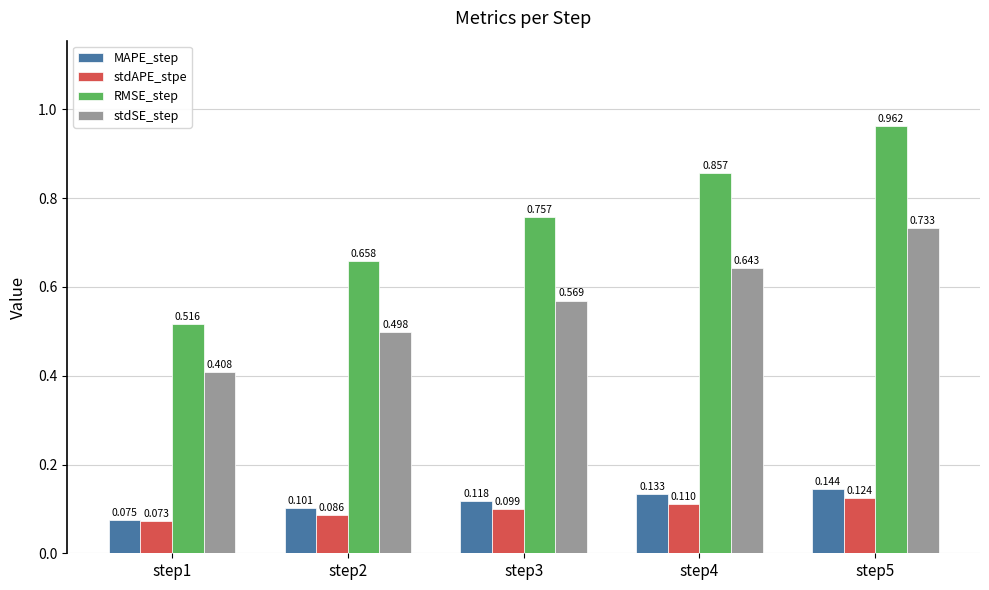

Is the value of stdAPE_stpe at step3 greater than the value of MAPE_step at step4?

No